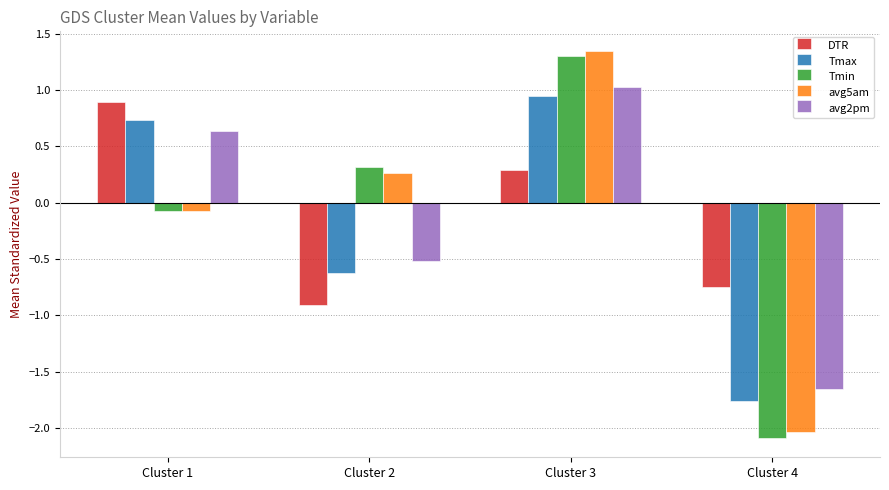

Which series has the widest spread of values?

Tmin